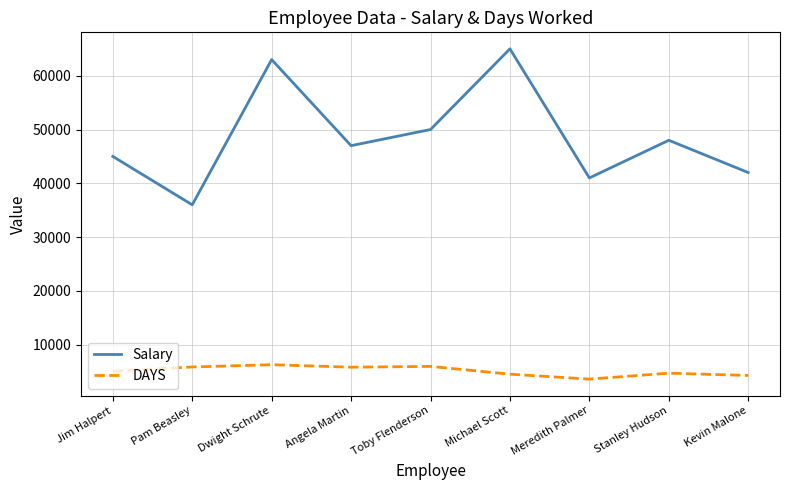

What is the minimum value shown in the chart?

3595